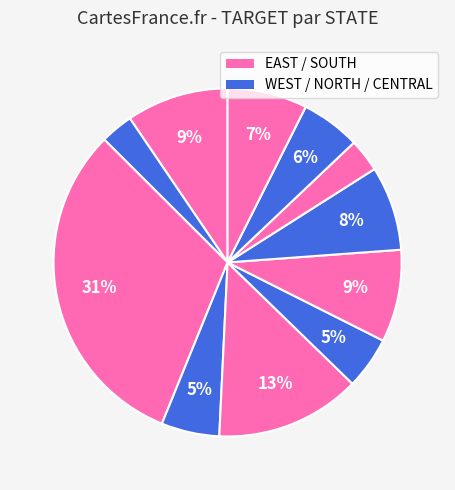

How many segments does this pie chart have?

11